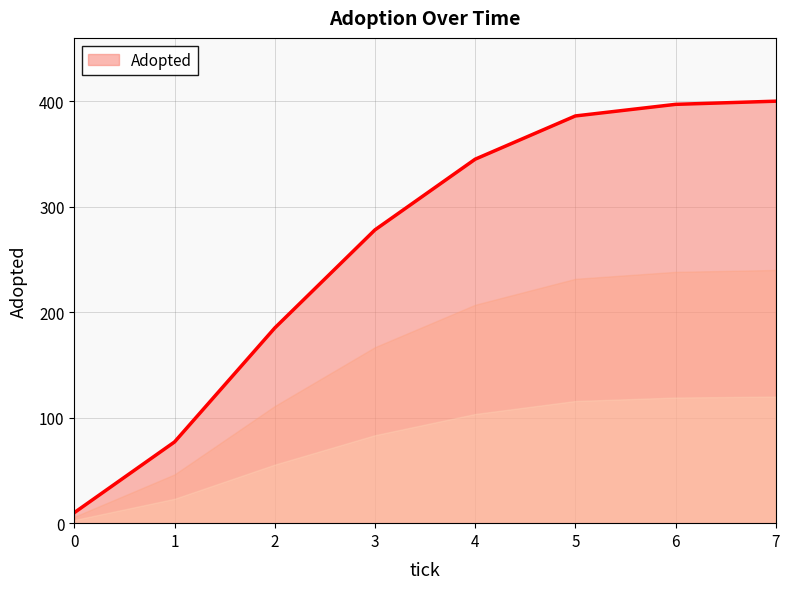

What is the average value?

260